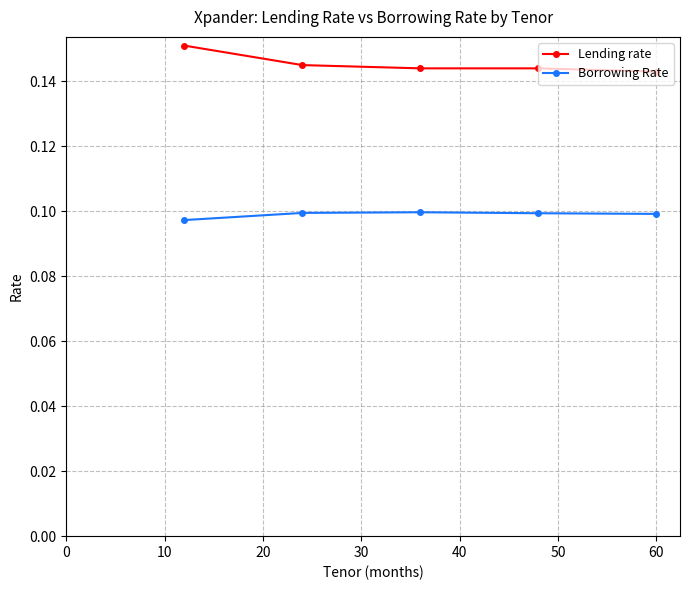

Rank the series by their average value, from lowest to highest.

Borrowing Rate, Lending rate